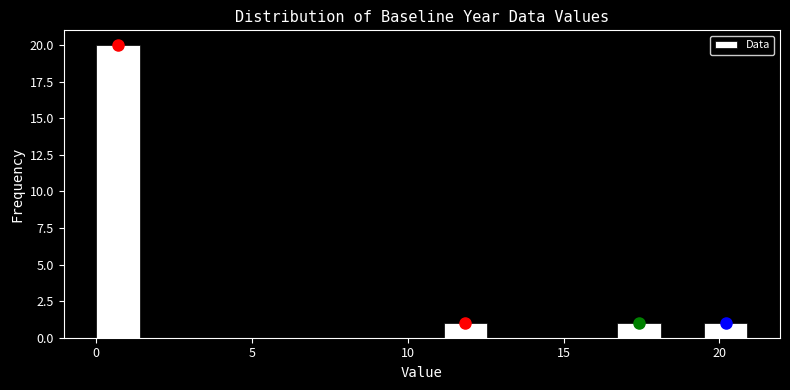

Around what value on the x-axis is the tallest bar? Give the approximate position of its centre, as read against the axis.

0.5